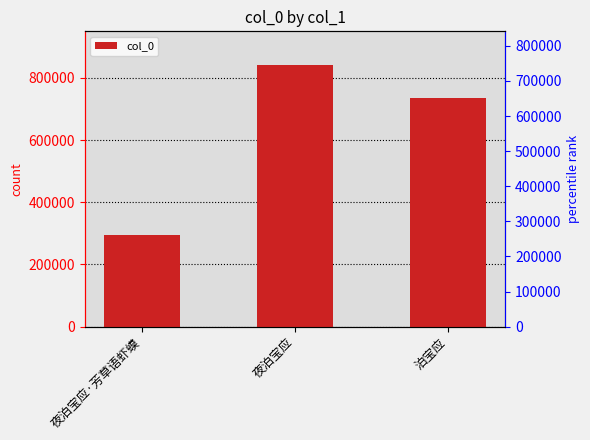

List the labels in order of value, largest first.

夜泊宝应, 泊宝应, 夜泊宝应·芳草语虾蟆